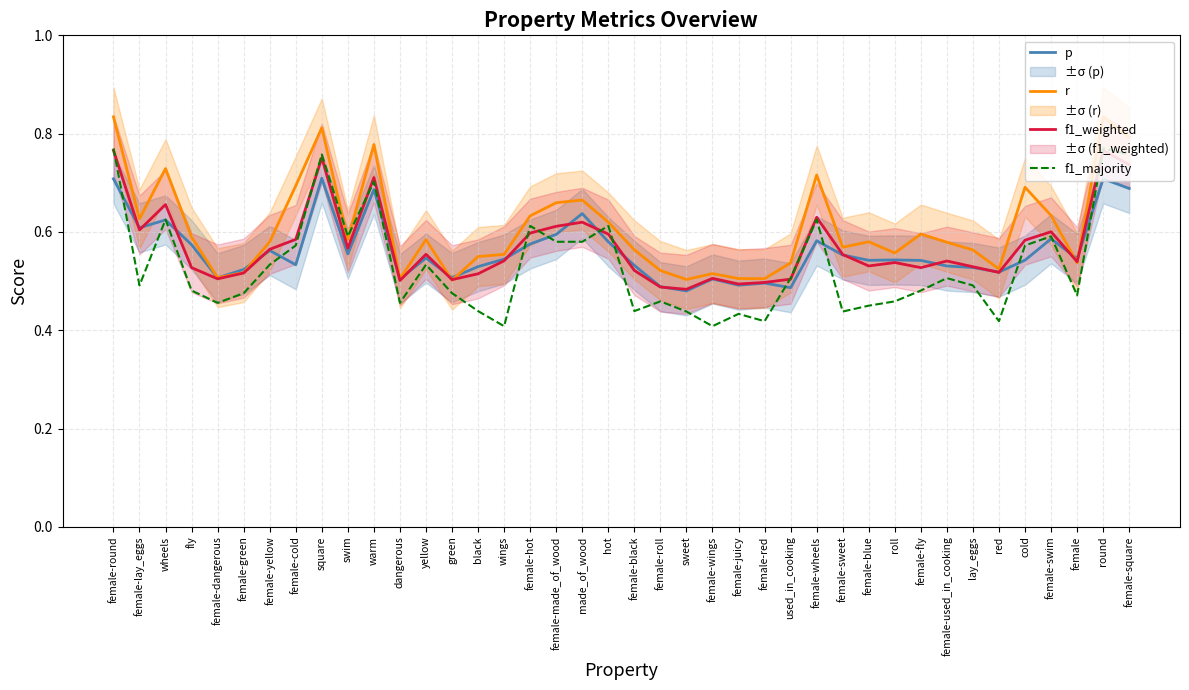

How many lines are shown in the chart?

4